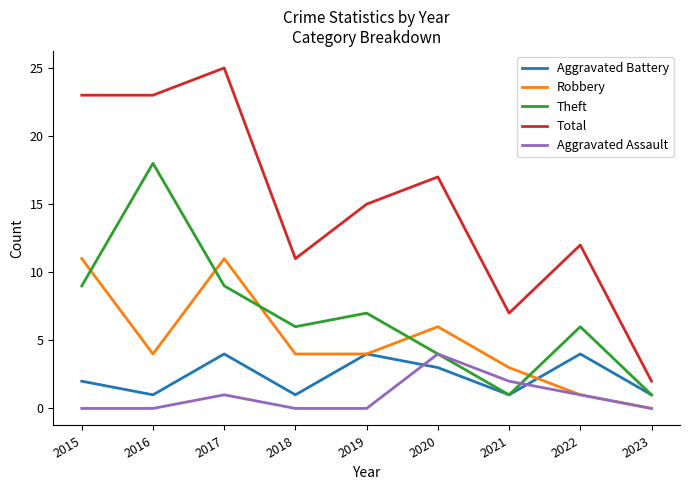

At which label is Total closest to 13?

2022